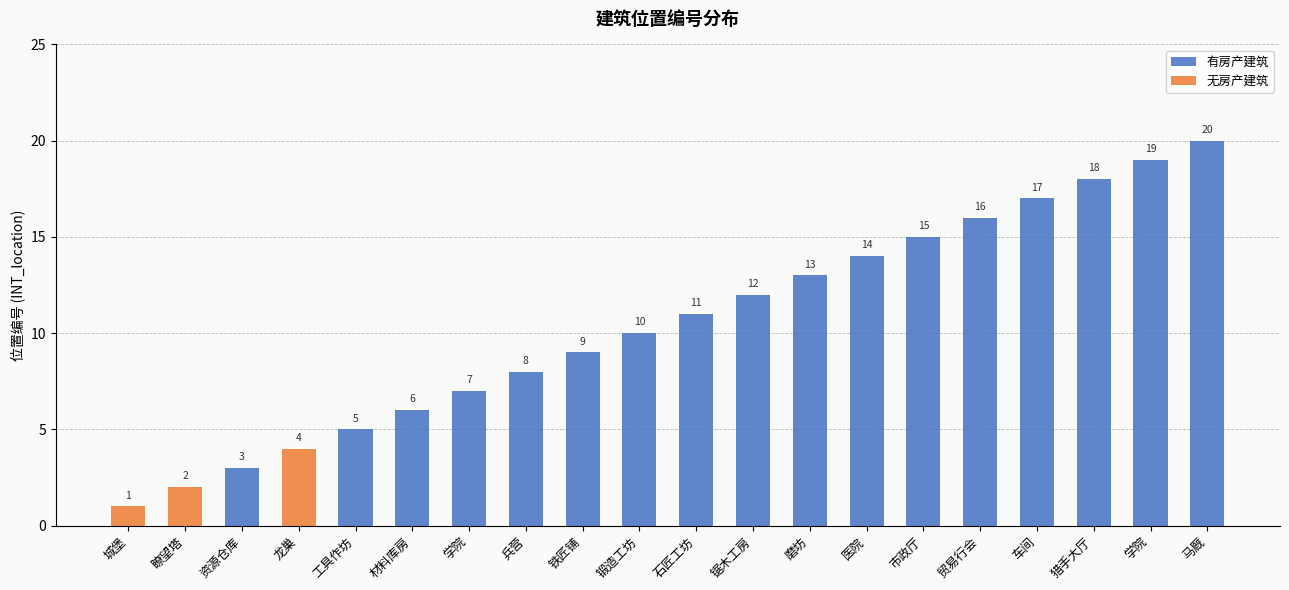

At which category does the chart reach its minimum across all series?

城堡